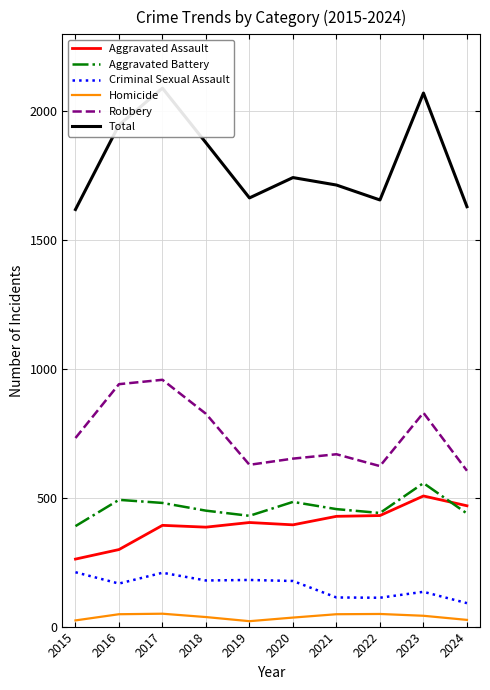

In Robbery, how many points are lower than both neighbors (excluding endpoints)?

2